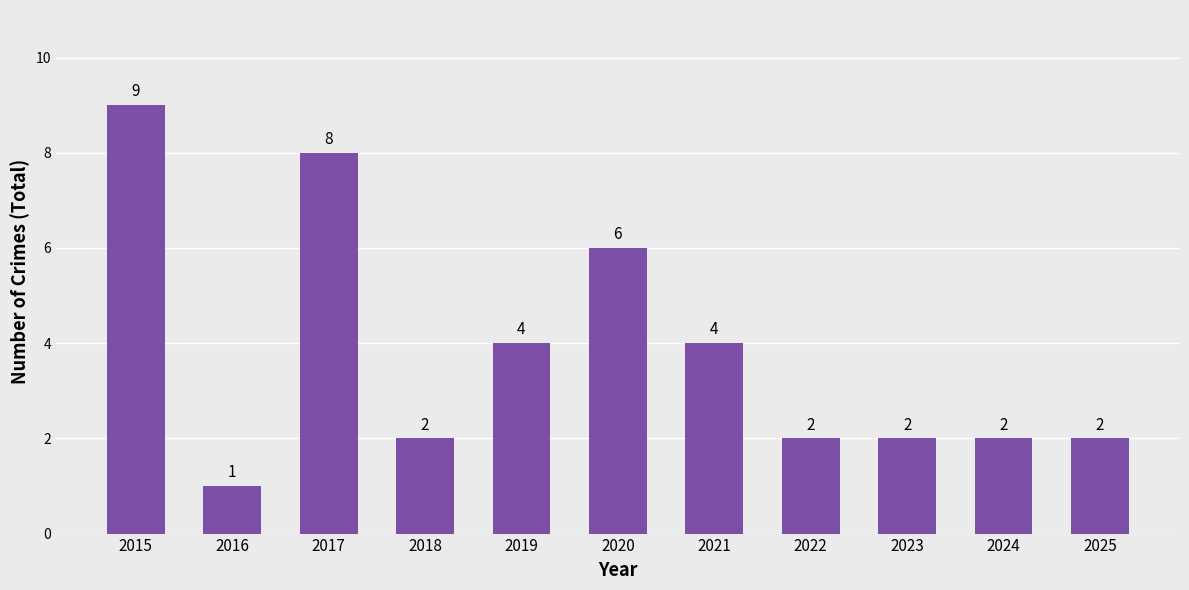

What is the sum of the values at 2025 and 2021?

6